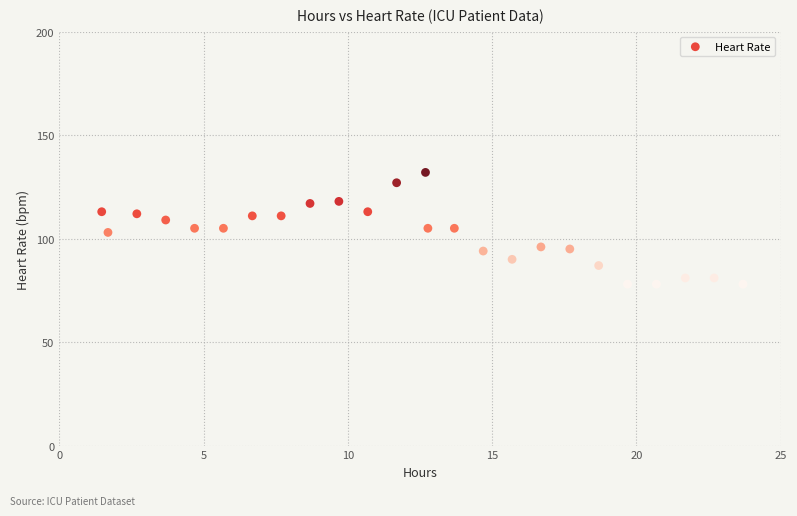

What is the range of Y values (max minus min)?

54